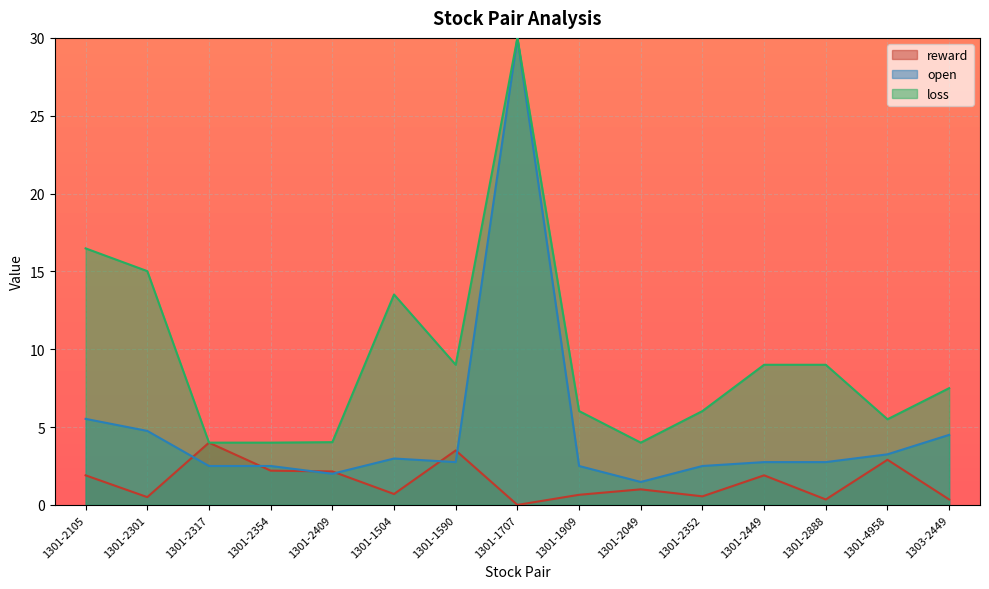

Which series changed the most between 1301-1590 and 1301-1909?

loss